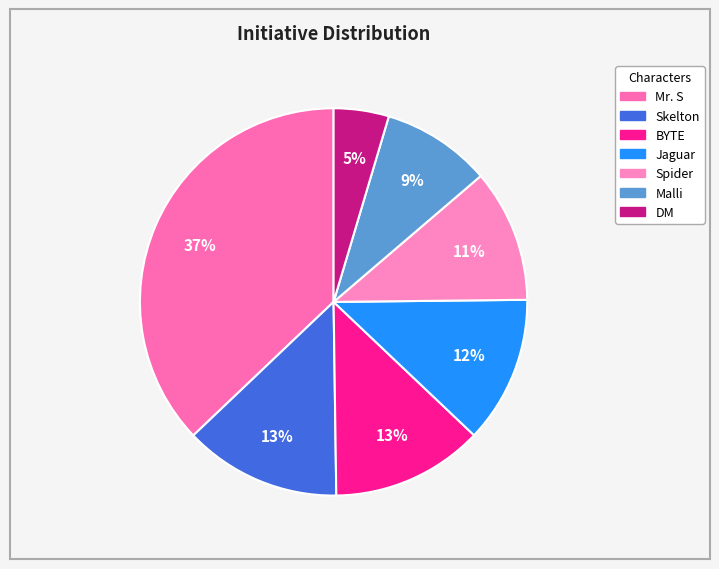

Is it true that Malli is 1% of the pie?

False